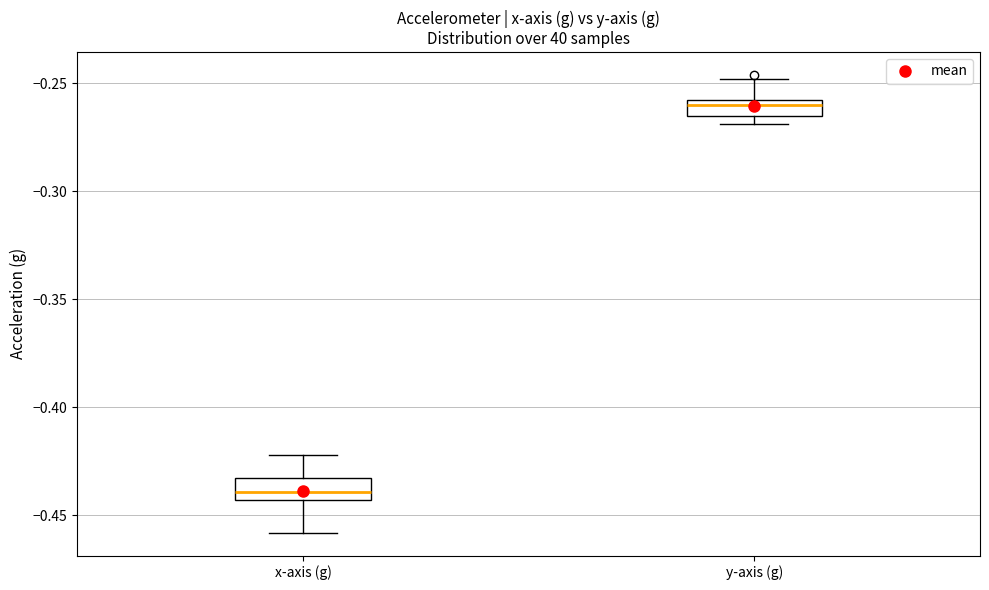

Which box's median line is the lowest?

x-axis (g)